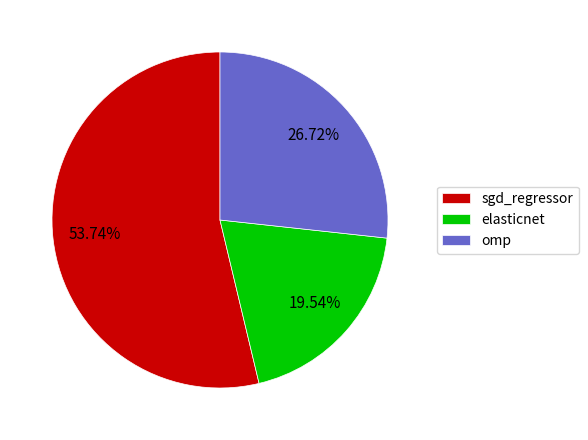

To the nearest percent, what is the difference between the omp and elasticnet slice percentages?

7%